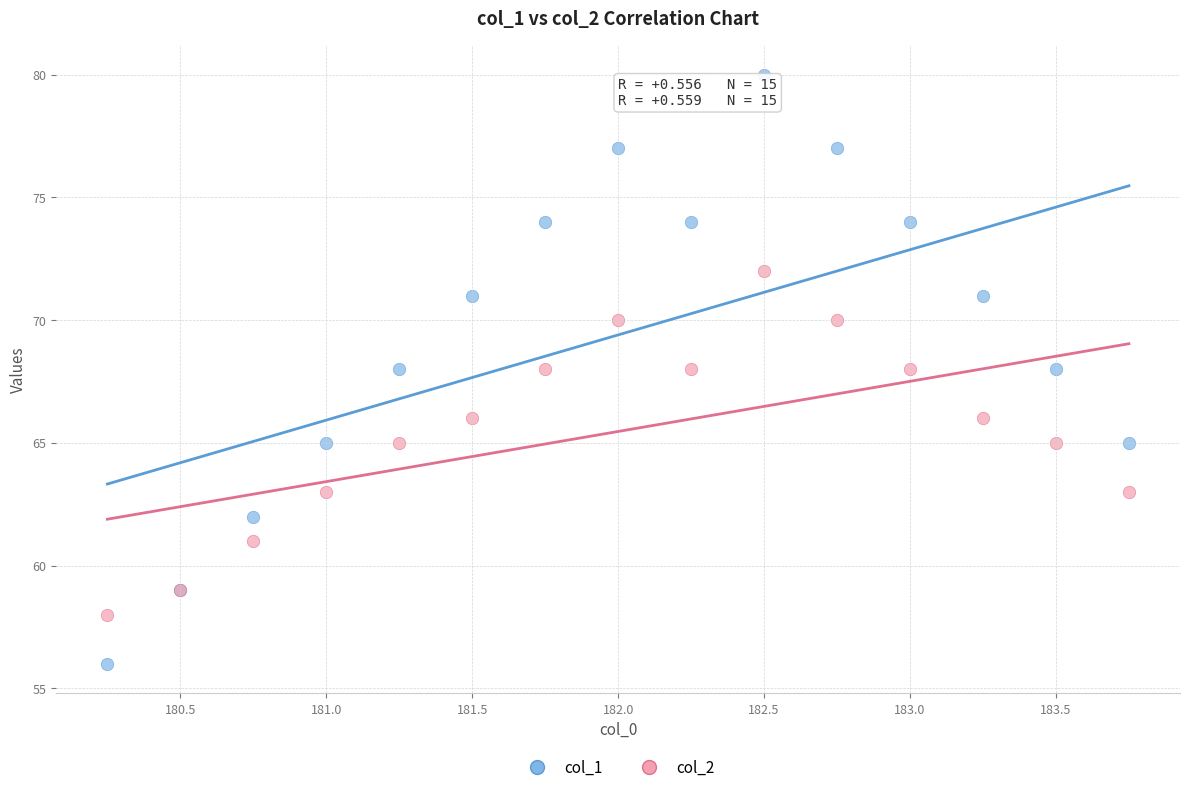

Which series contains the highest Y value?

col_1